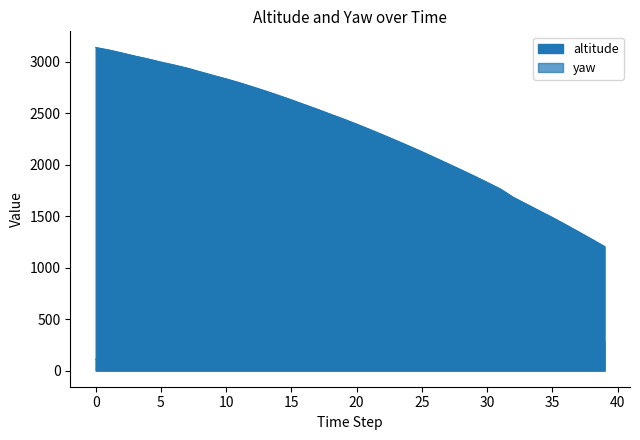

Reading left to right, extract all data points from this chart.

altitude: 3140.9	3117.0	3088.0	3057.9	3029.8	2999.1	2971.1	2940.9	2905.1	2869.9	2835.8	2799.2	2759.4	2718.6	2675.9	2631.9	2585.6	2539.8	2492.0	2445.4	2395.8	2344.4	2291.9	2238.1	2183.2	2127.3	2069.3	2010.9	1951.8	1891.5	1829.5	1766.1	1684.5	1619.0	1553.1	1488.3	1419.4	1349.4	1278.2	1205.9
yaw: 109.6	109.4	109.0	108.3	107.4	106.2	104.8	103.1	101.3	99.8	98.6	97.9	97.6	98.1	99.7	102.3	105.7	110.0	115.4	121.2	128.3	136.2	144.7	153.4	162.0	170.6	178.9	186.8	194.2	201.3	208.0	214.9	223.6	231.1	238.9	247.0	256.1	265.5	274.8	283.6